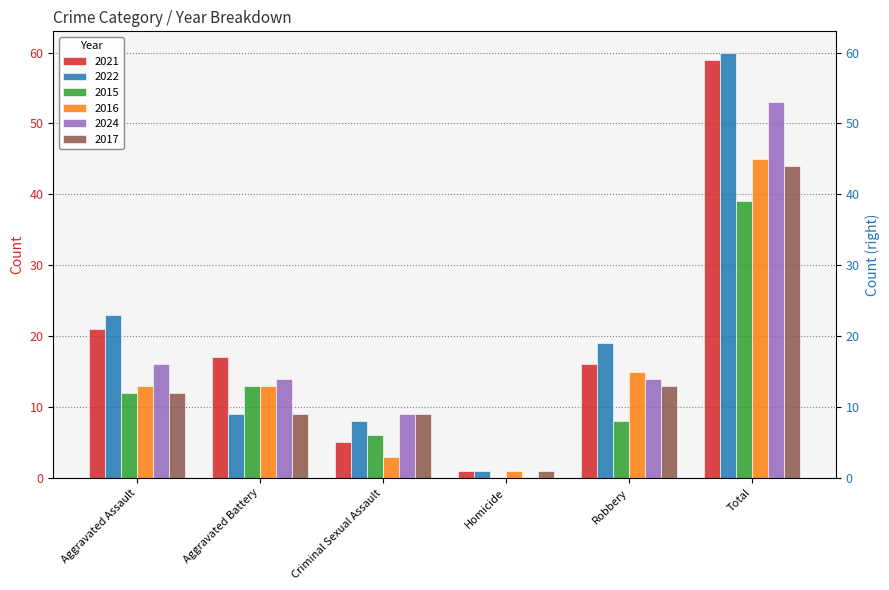

What is the difference between the second highest and minimum values in the 2024 series?

16